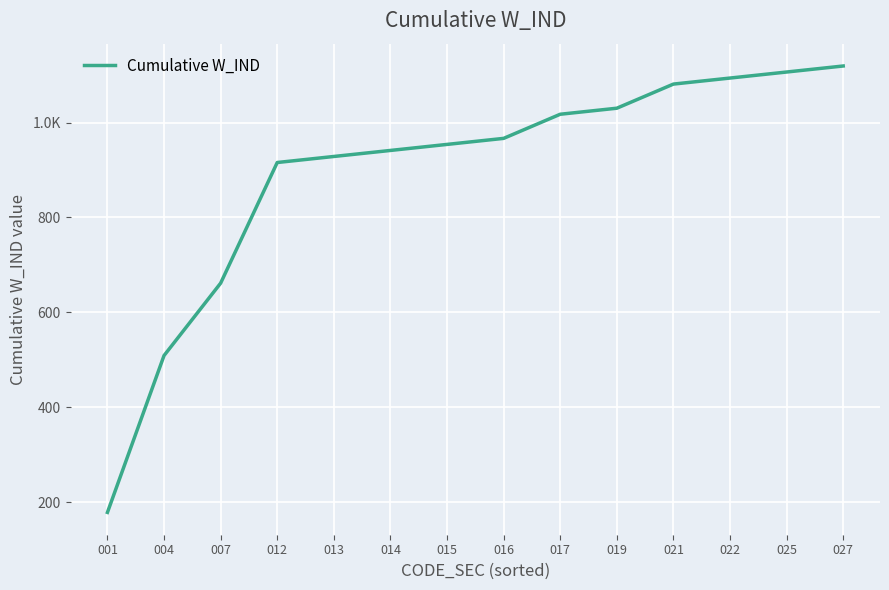

What is the change in value from 014 to 016?

+25.4